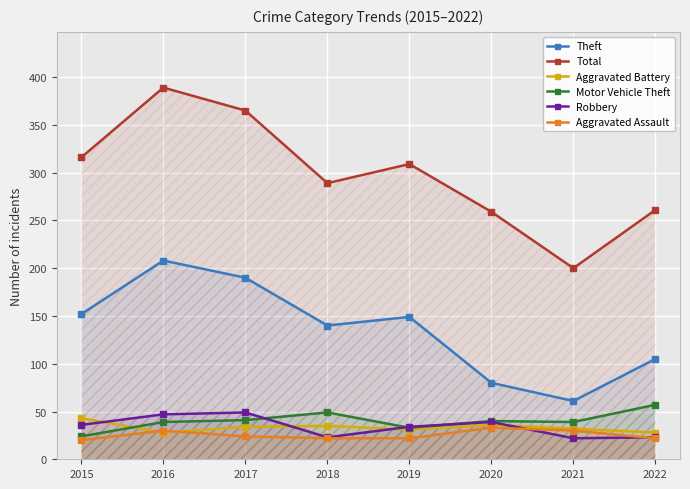

True or false: Robbery has a value of 47 at 2016.

True